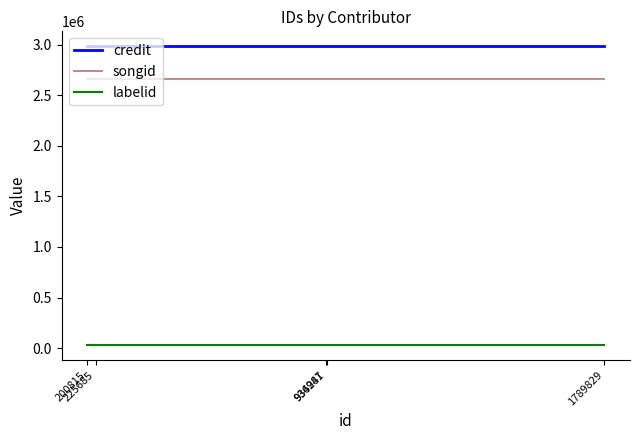

True or false: songid and labelid intersect in this chart.

False